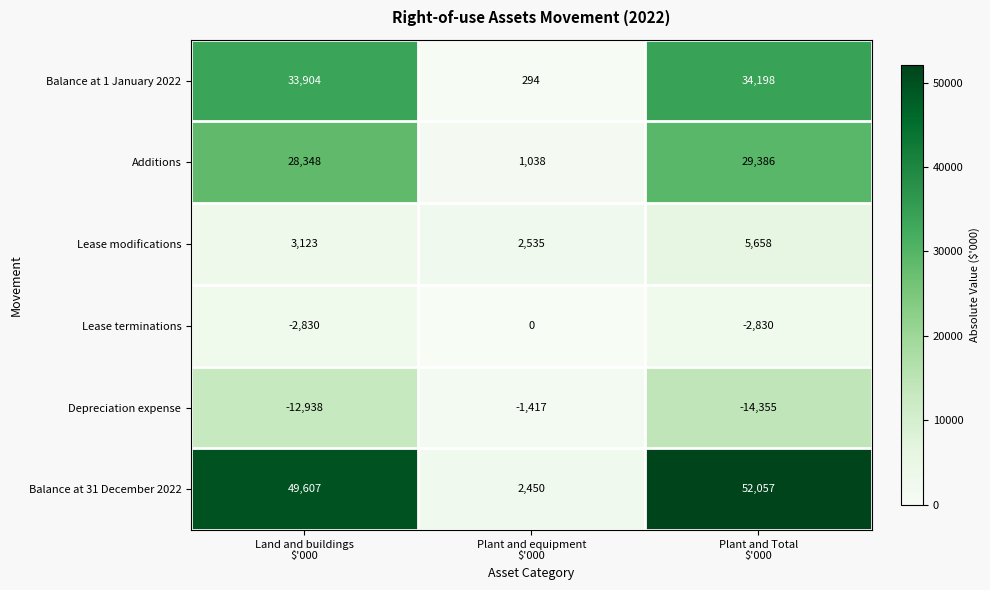

List the series in order of their peak value, lowest first.

Depreciation expense, Lease terminations, Lease modifications, Additions, Balance at 1 January 2022, Balance at 31 December 2022